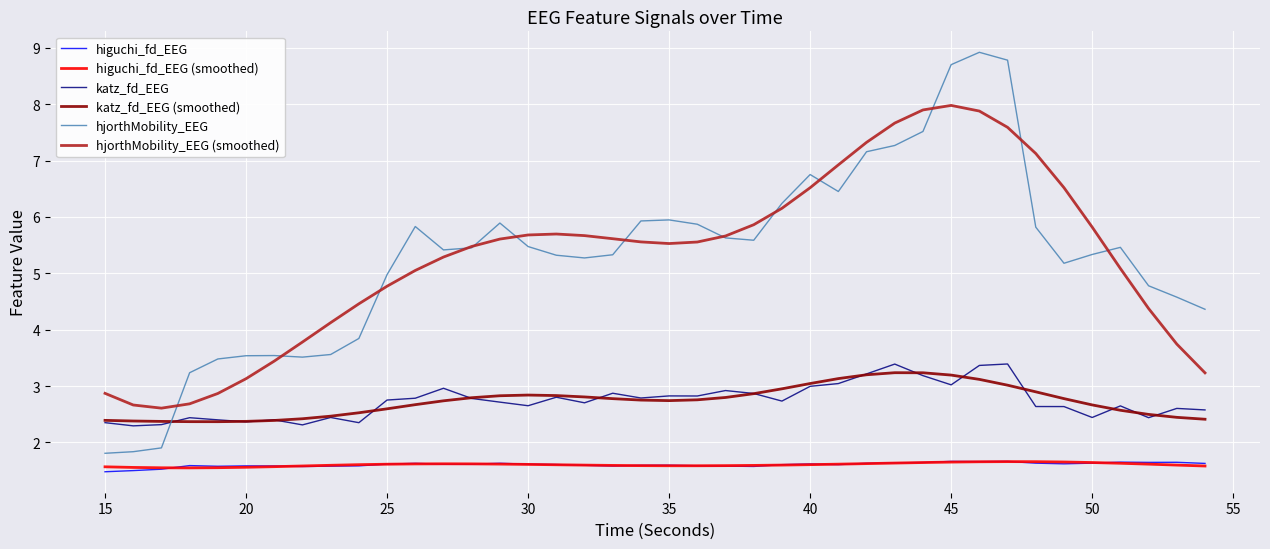

Which series has the widest spread of values?

hjorthMobility_EEG